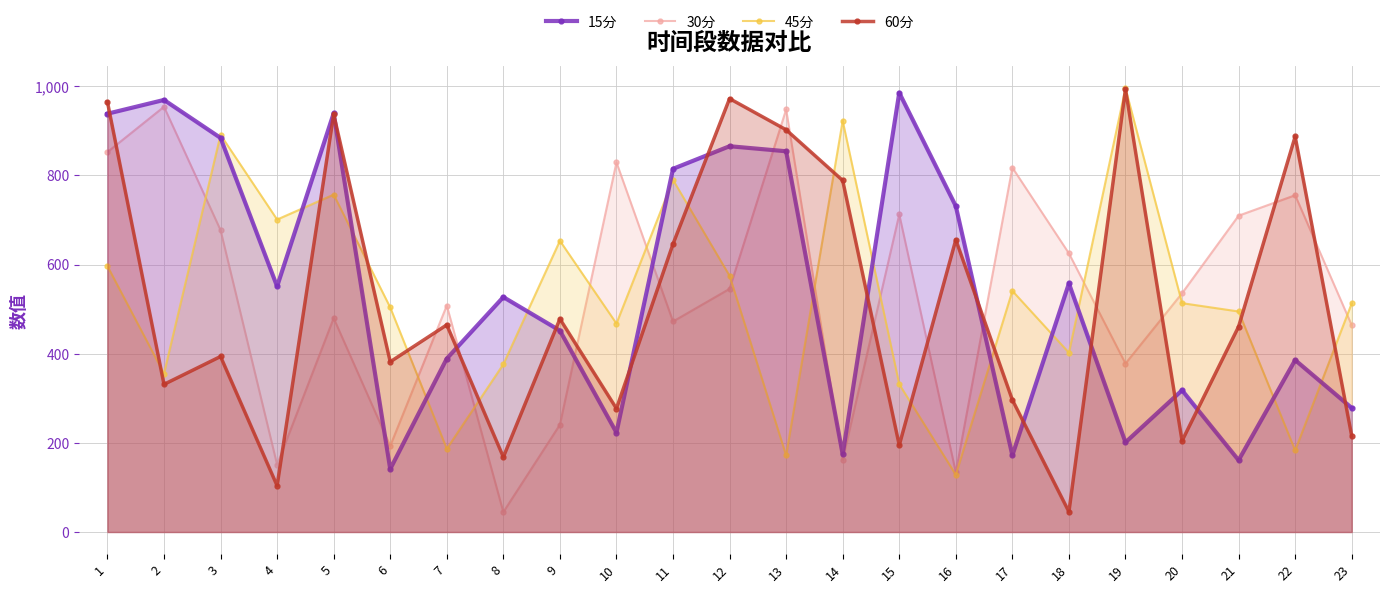

Does the chart have visible grid lines?

Yes